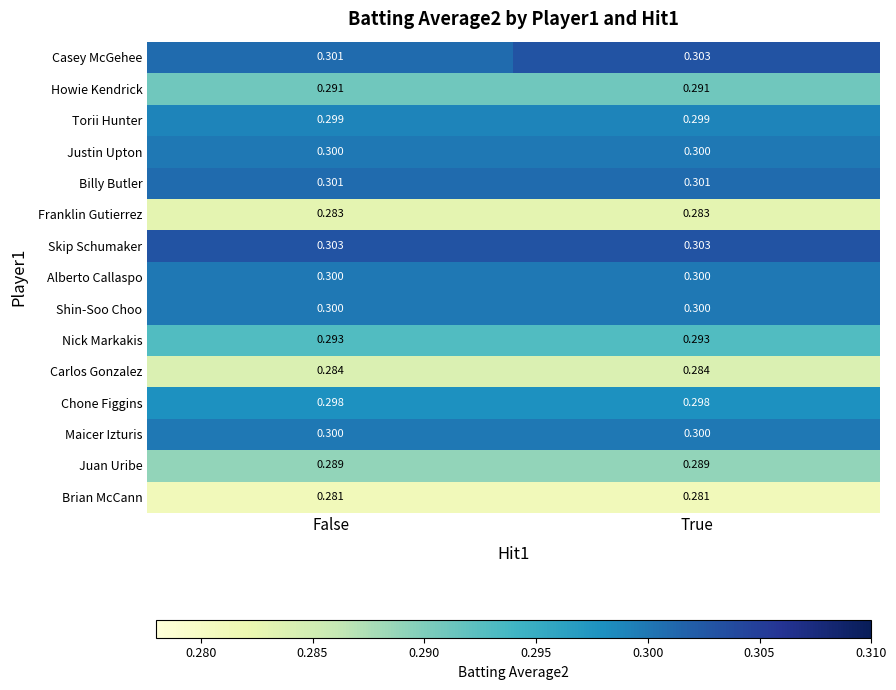

Which series has the widest spread of values?

Casey McGehee